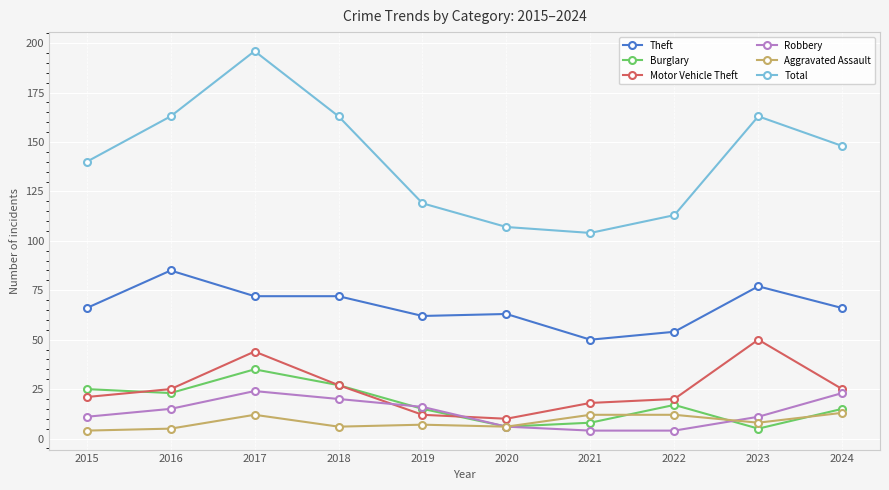

Is it true that Motor Vehicle Theft equals 12 at 2015?

False